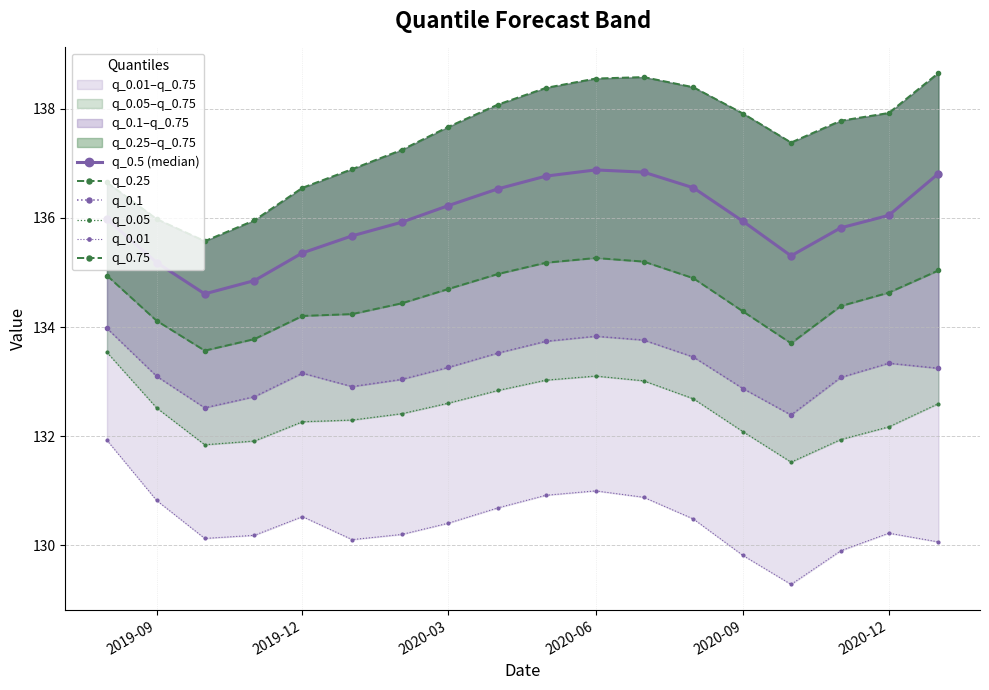

The value of q_0.5 (median) at 2020-12 is 195.7. True or false?

False